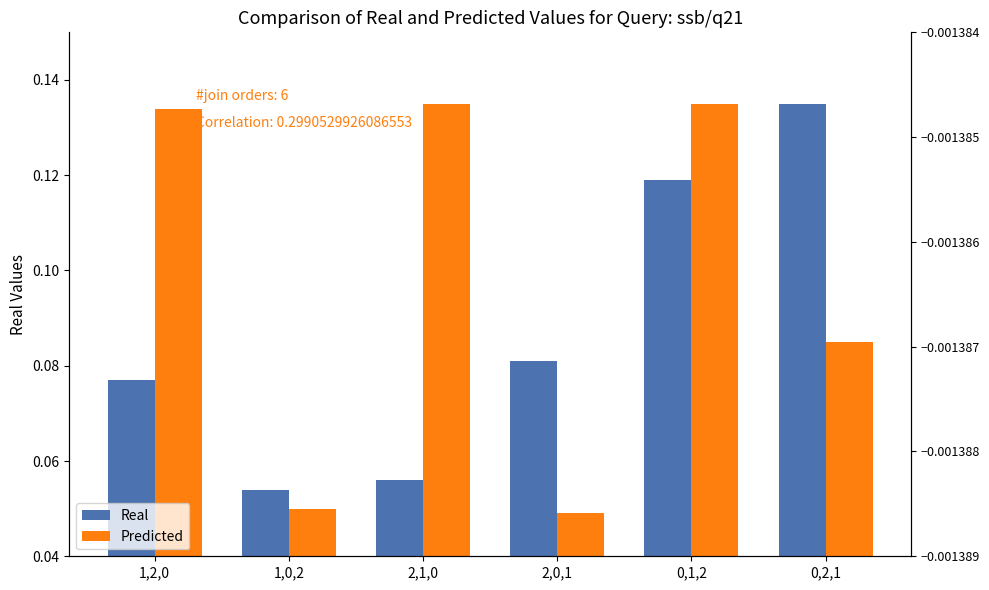

Reading left to right, what are all the values shown in this chart?

Real: 1,2,0=0.1	1,0,2=0.1	2,1,0=0.1	2,0,1=0.1	0,1,2=0.1	0,2,1=0.1
Predicted: 1,2,0=0.1	1,0,2=0.1	2,1,0=0.1	2,0,1=0.0	0,1,2=0.1	0,2,1=0.1